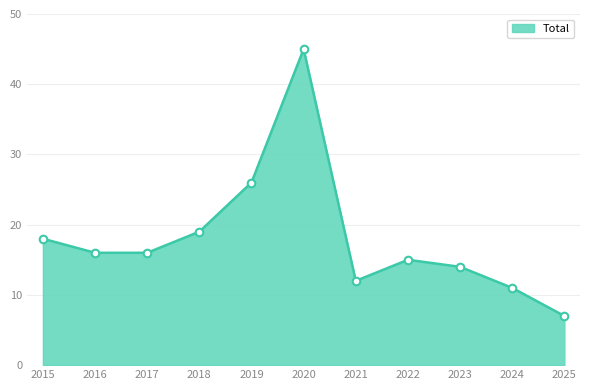

Which has a higher value, 2017 or 2025?

2017